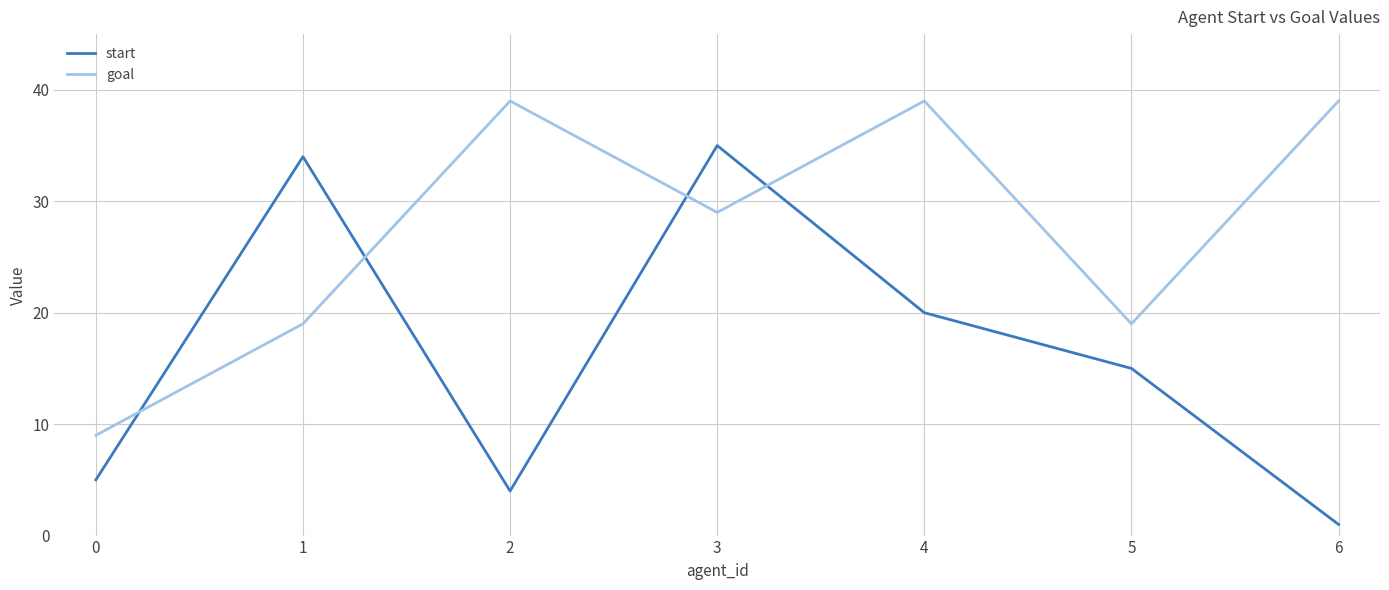

What is the spread (max minus min) of values at 5?

4